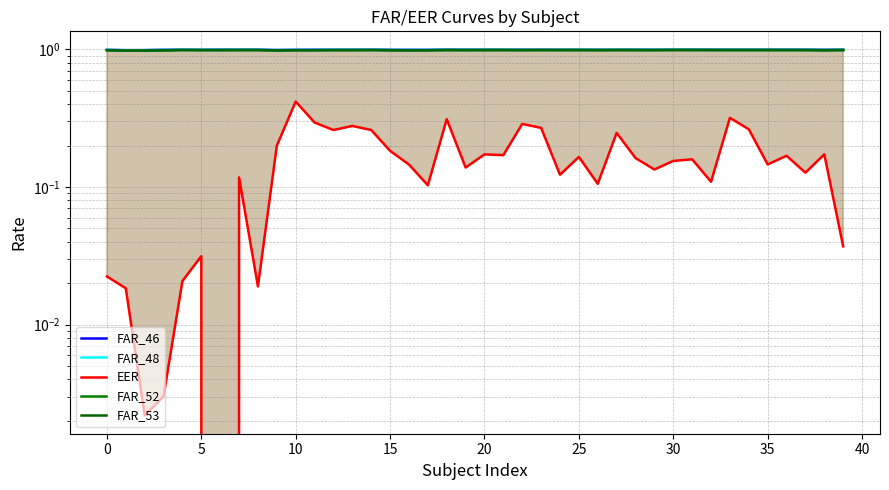

True or false: FAR_48 and FAR_52 intersect in this chart.

False